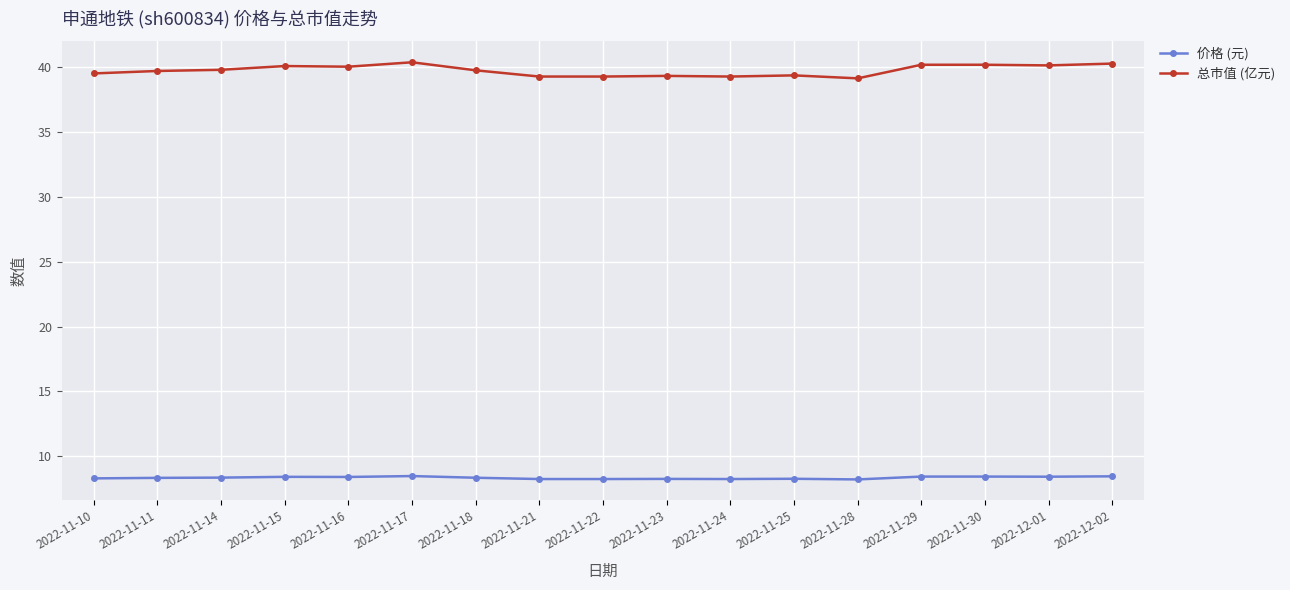

What is the total value across all series at 2022-11-22?

47.5